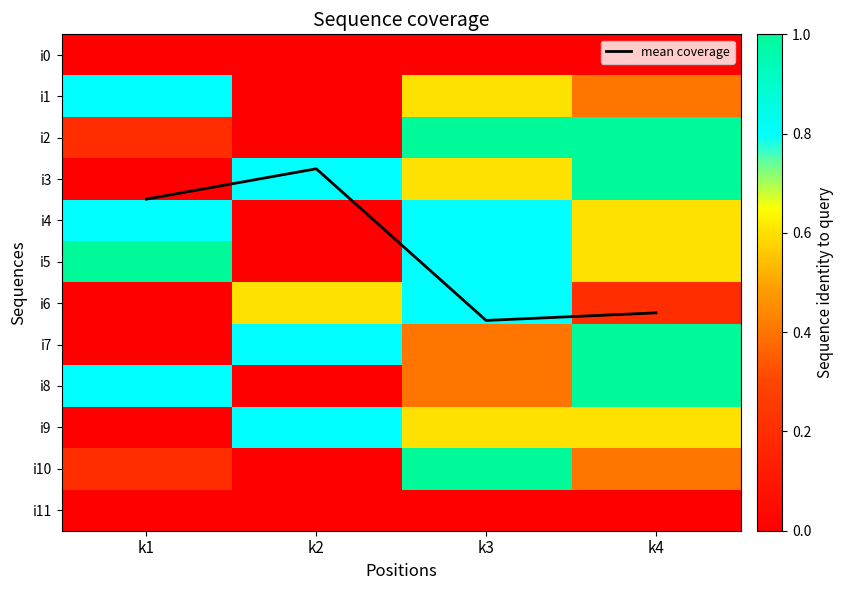

Which label corresponds to the smallest value in the chart?

k1